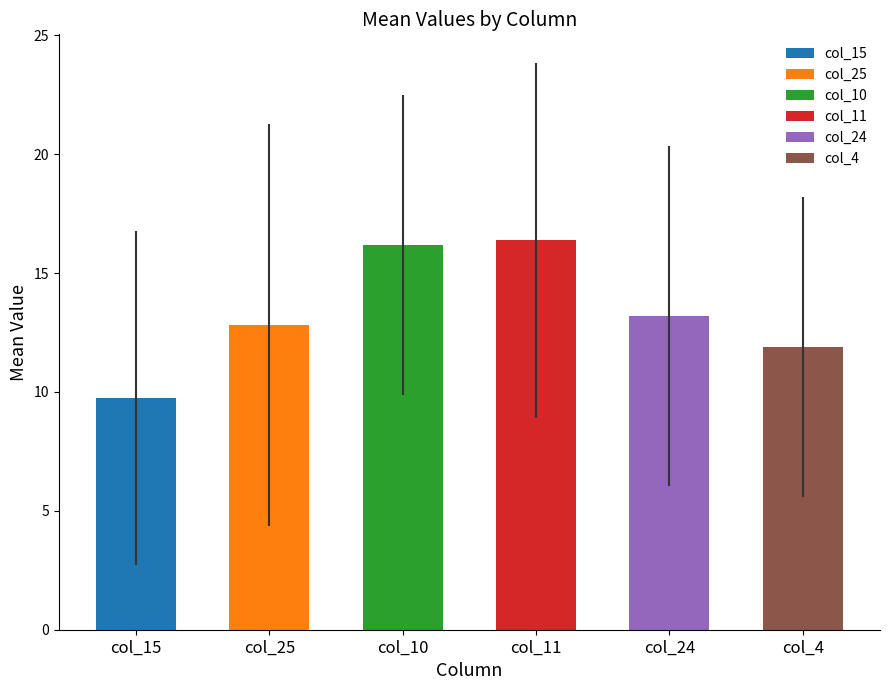

The col_4 series shows 13 at 1. True or false?

True